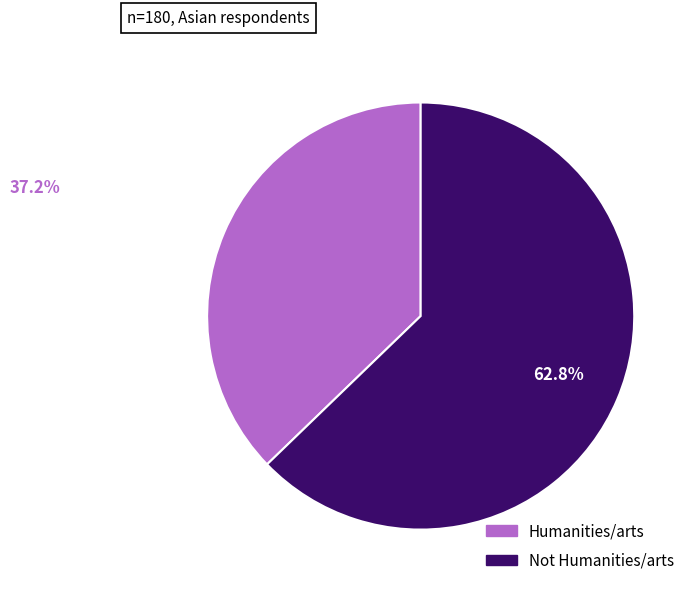

Rank the categories by value from lowest to highest.

Humanities/arts, Not Humanities/arts